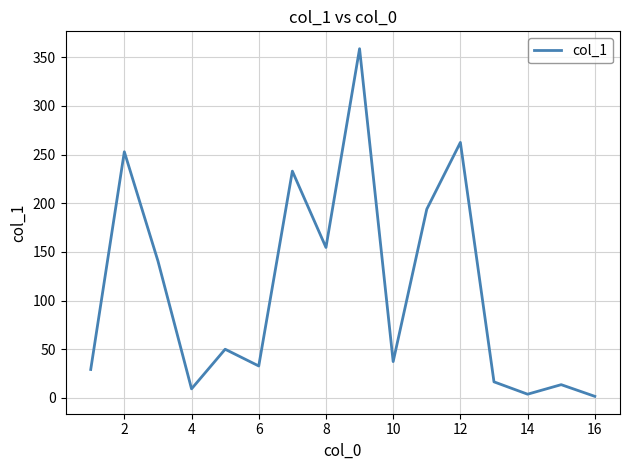

What is the difference between the maximum and minimum values?

357.2